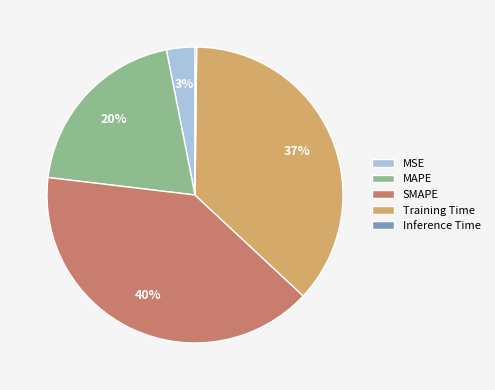

Which has a higher value, MSE or SMAPE?

SMAPE